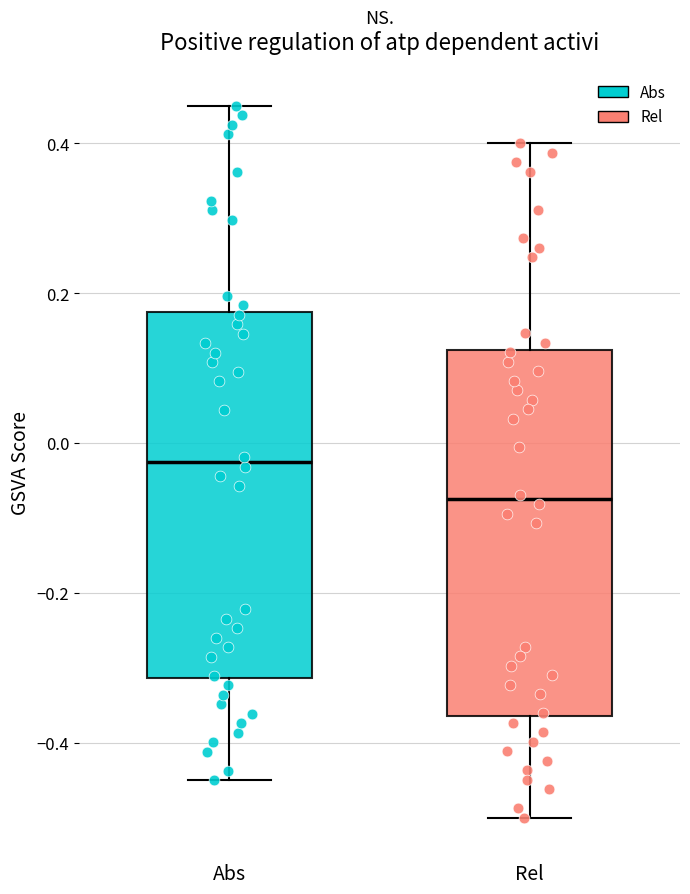

Reading left to right, read every box against the y-axis: the position of its median line, the range the box covers, and the ends of its whiskers. The values are not printed on the chart, so give them approximately, as read against the axis.

Abs: median -0.02, box -0.32 to 0.18, whiskers -0.44 to 0.46
Rel: median -0.08, box -0.36 to 0.12, whiskers -0.50 to 0.40